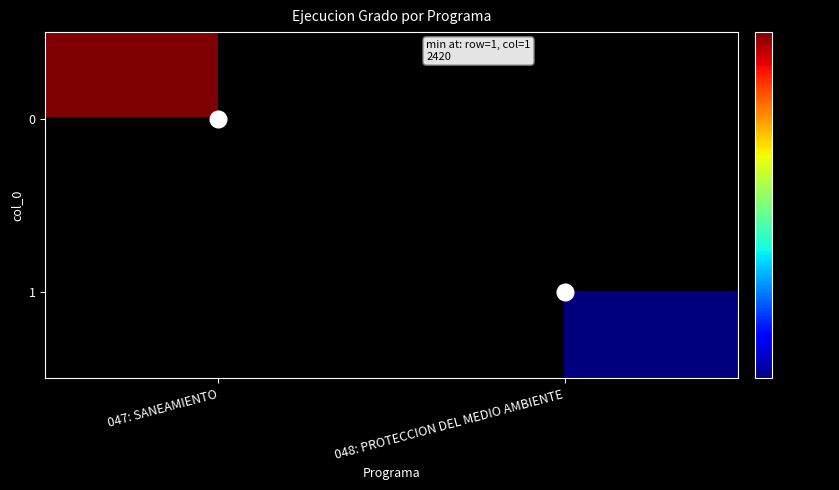

List the series in order of their peak value, highest first.

0, 1